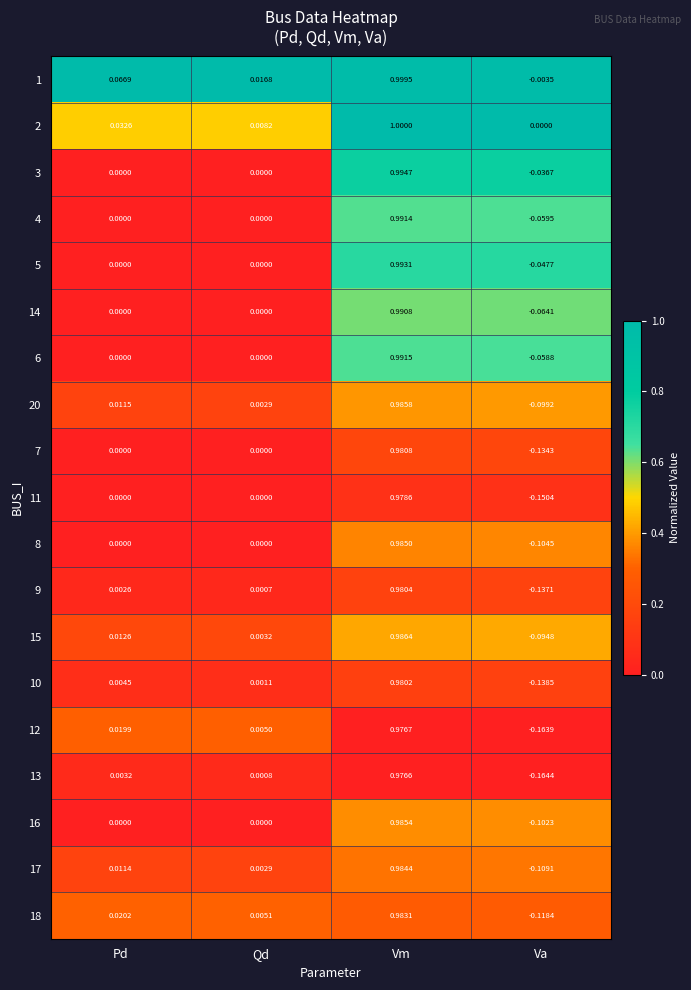

At which label does 1 first exceed 0?

Pd